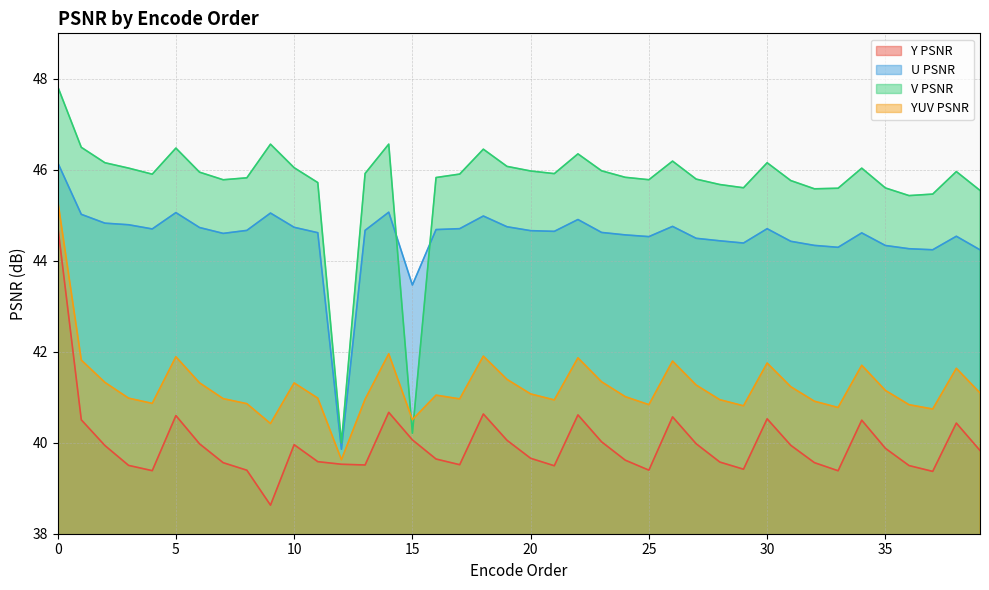

At which label is U PSNR closest to 43?

15